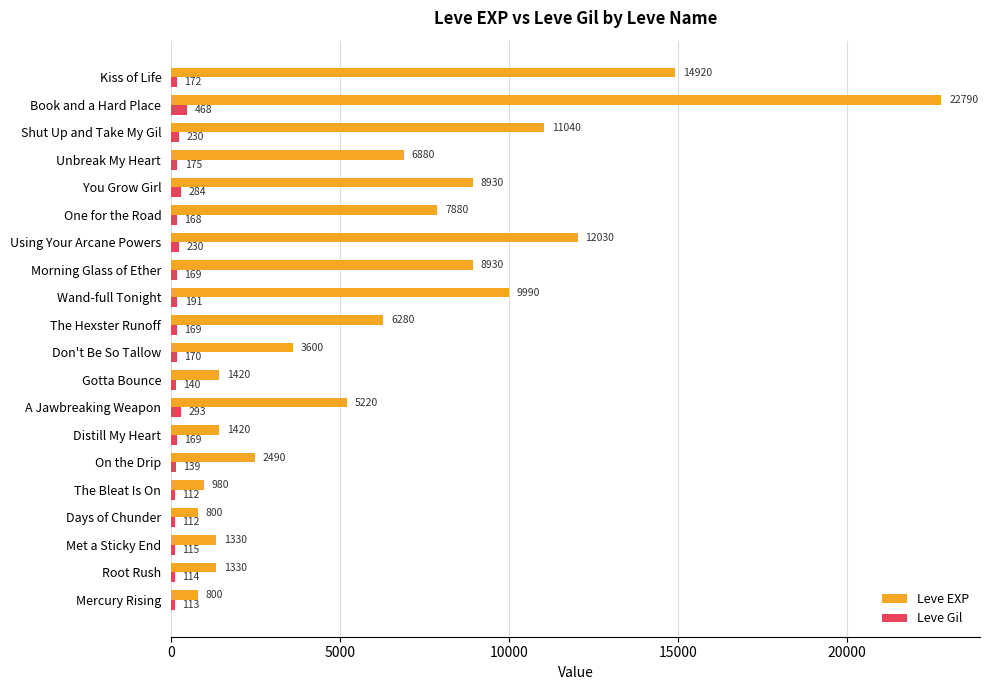

The Leve EXP series shows 800 at Days of Chunder. True or false?

True